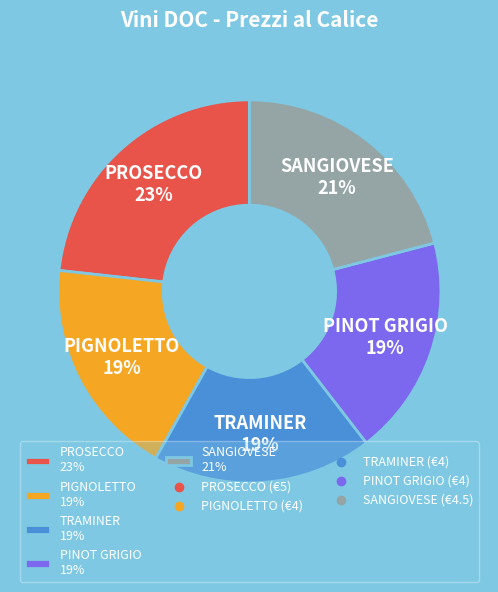

Which slice is the largest?

PROSECCO